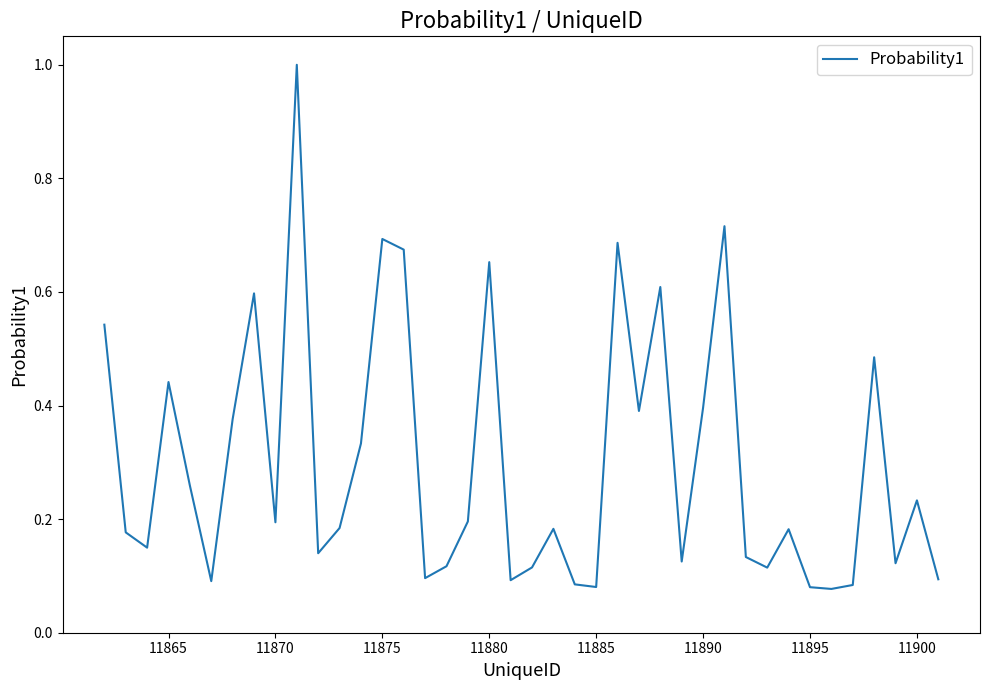

What is the maximum value shown in the chart?

1.0